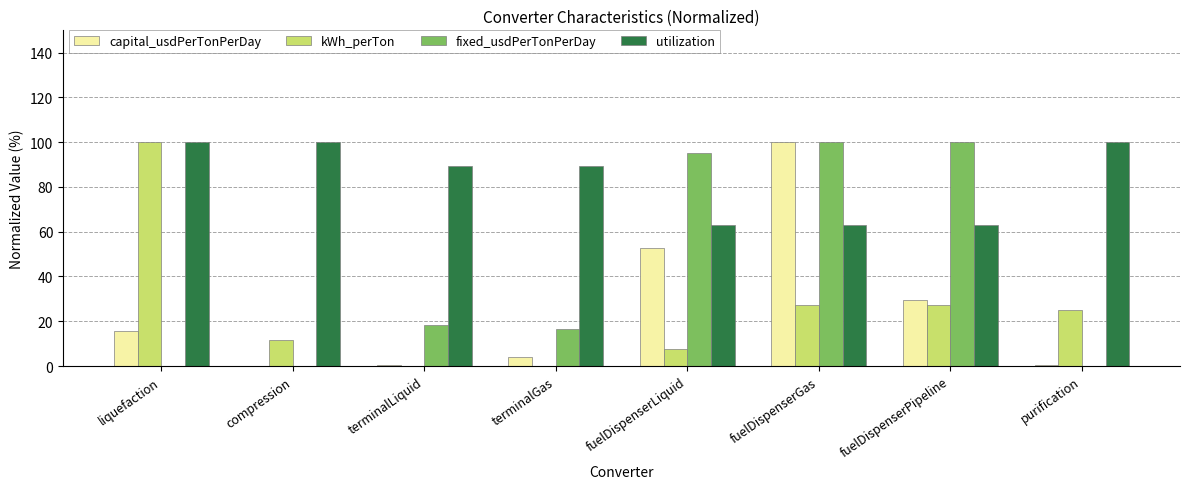

Is it true that fixed_usdPerTonPerDay equals 95.2 at fuelDispenserLiquid?

True